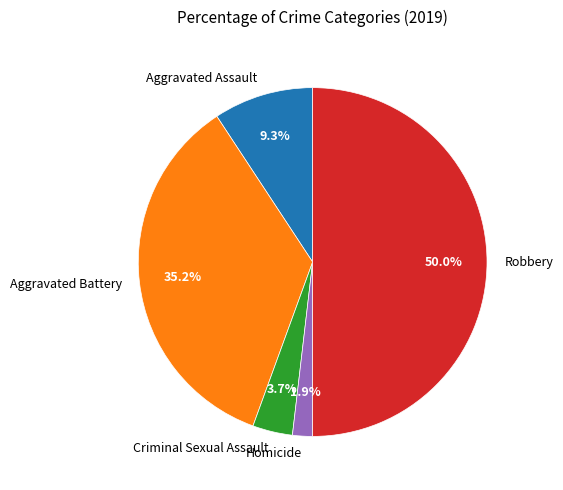

To the nearest percent, what is the difference between the largest and smallest slice percentages?

48%